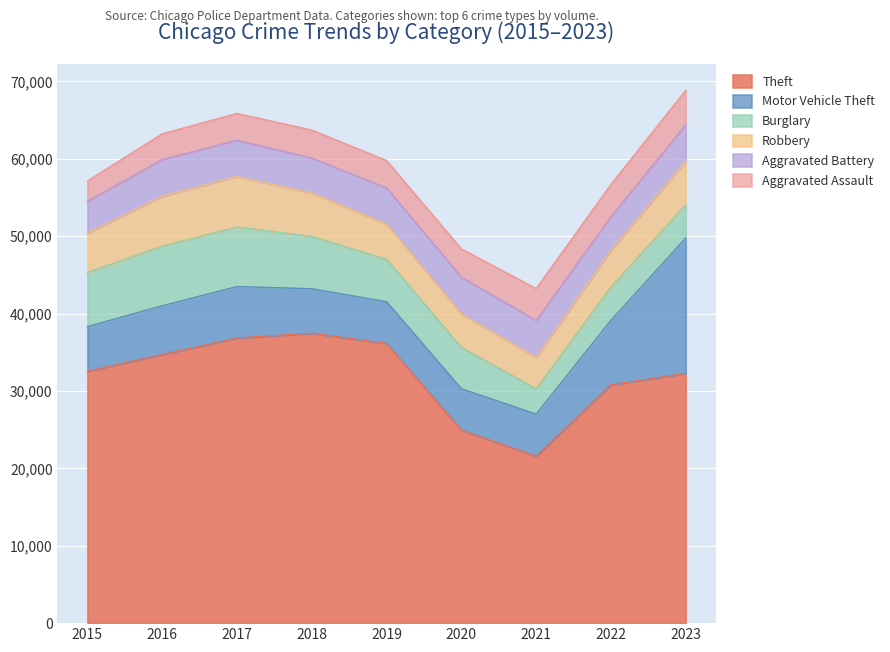

True or false: Motor Vehicle Theft has a value of 8925 at 2020.

False